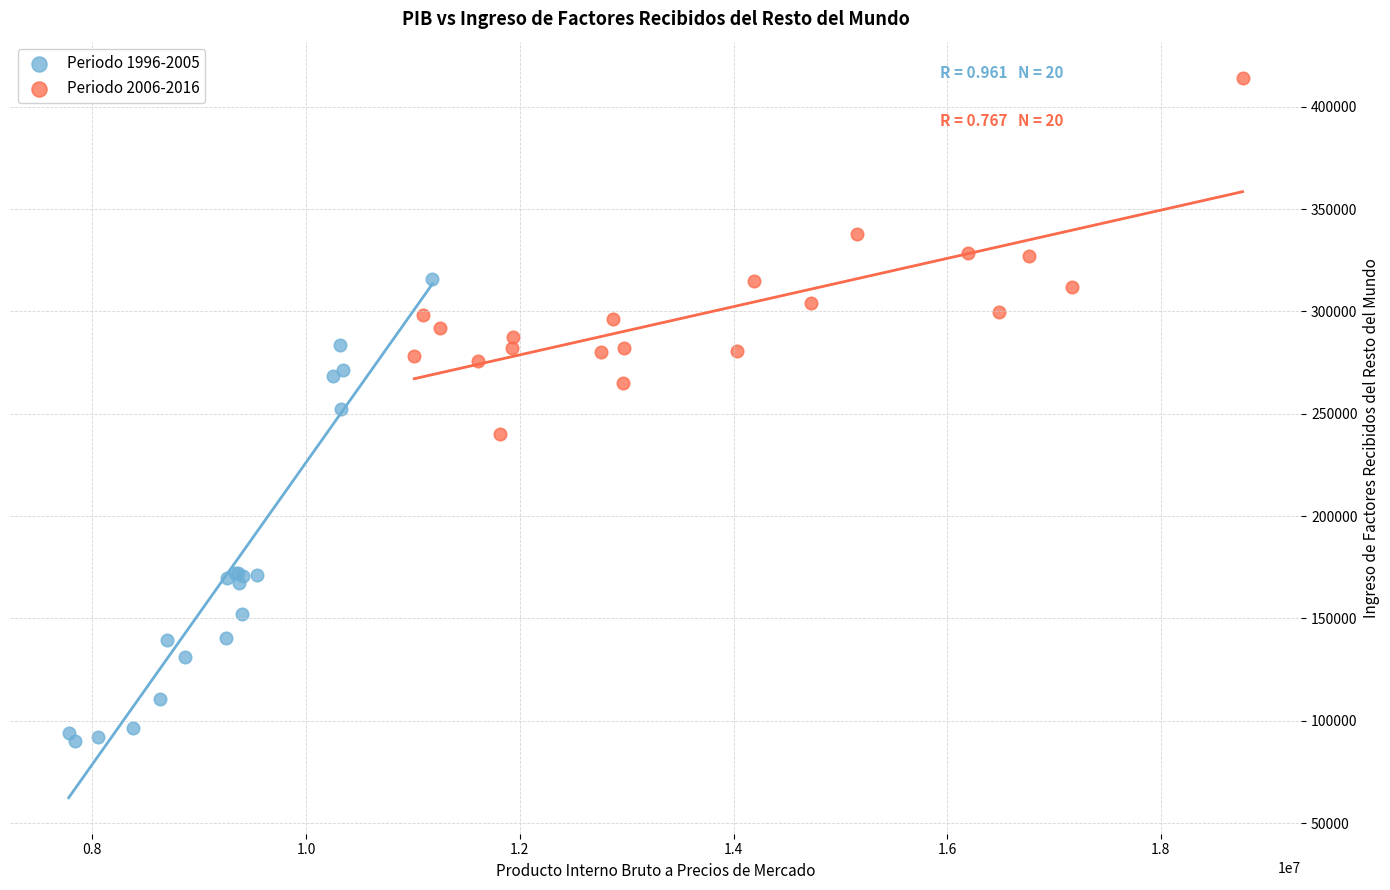

Which series contains the highest Y value?

Periodo 2006-2016